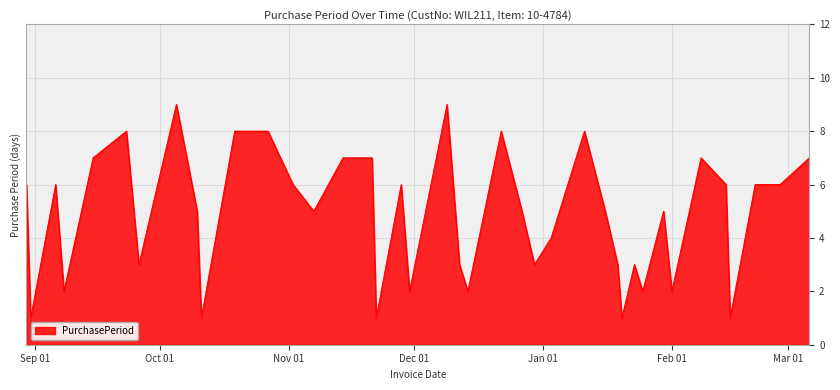

How many lines are shown in the chart?

1